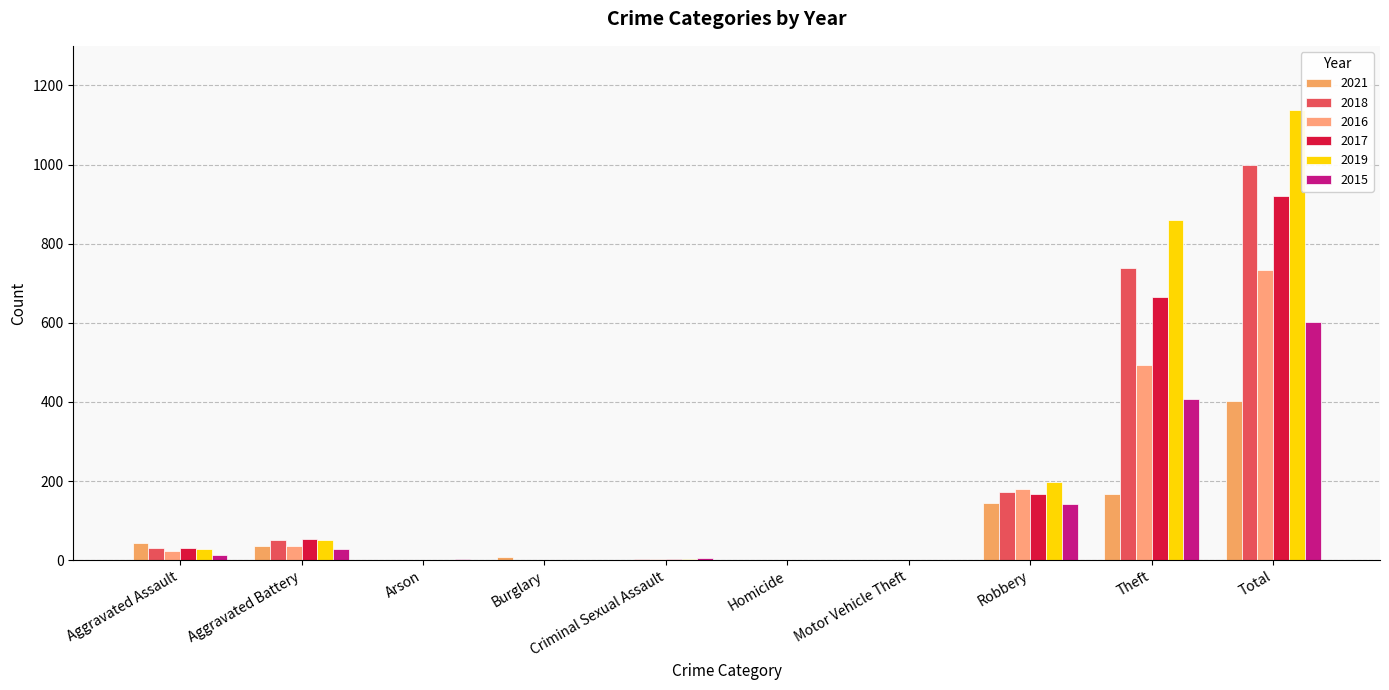

Which series has the largest total across all categories?

2019